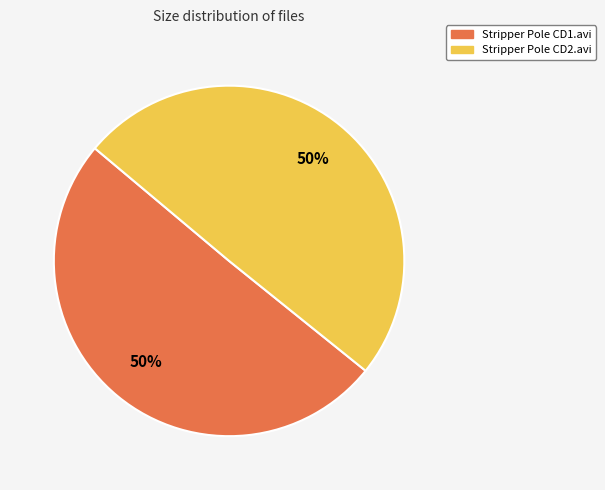

What percentage is the Stripper Pole CD2.avi slice, to the nearest percent?

50%